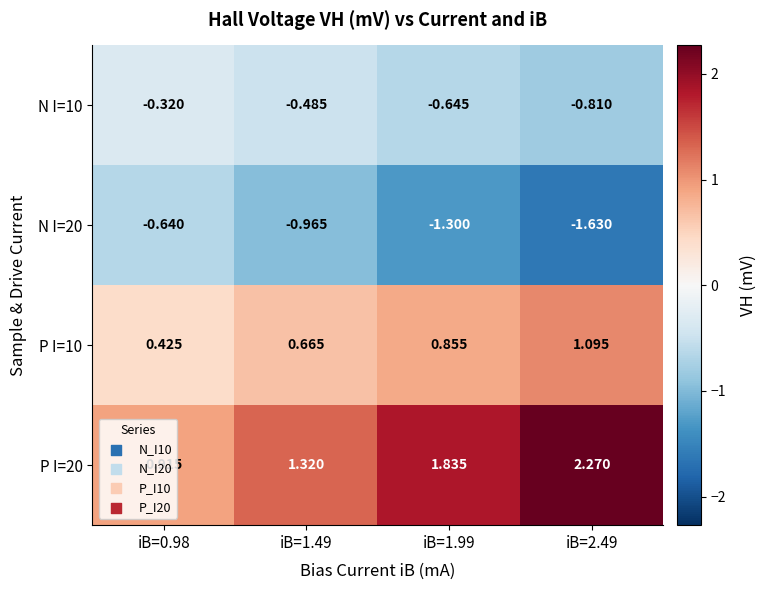

Is the value of P I=10 at iB=1.49 greater than the value of P I=20 at iB=1.49?

No